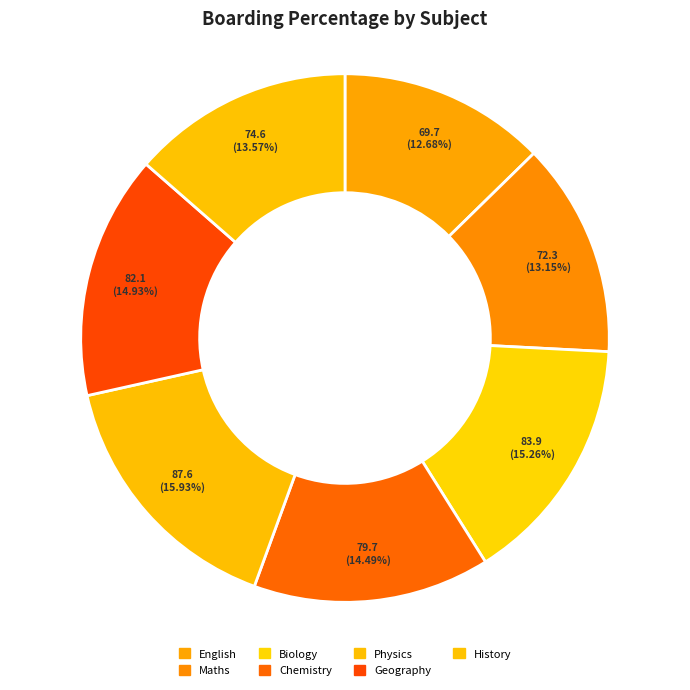

To the nearest percent, what percentage of the pie is Geography?

15%